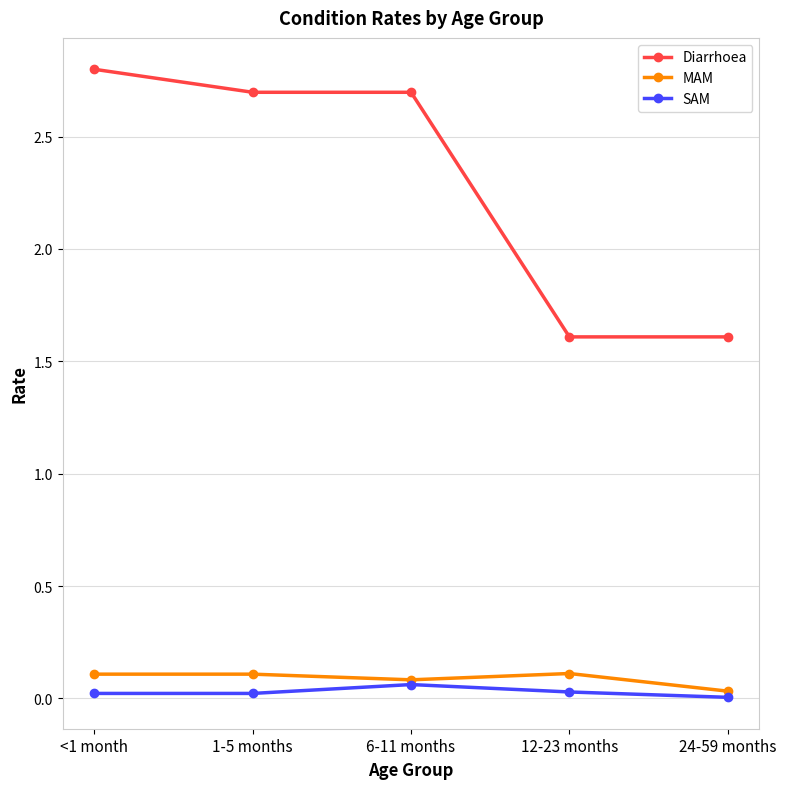

Which series has the widest spread of values?

Diarrhoea